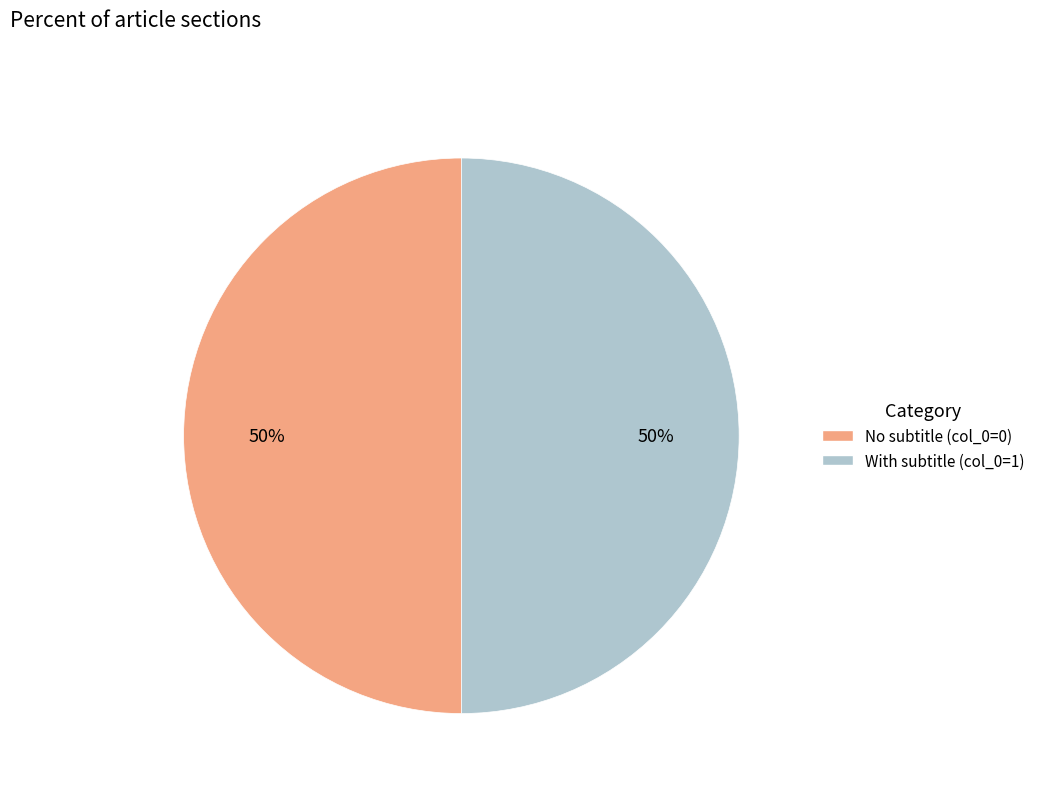

Count the number of slices in the pie.

2